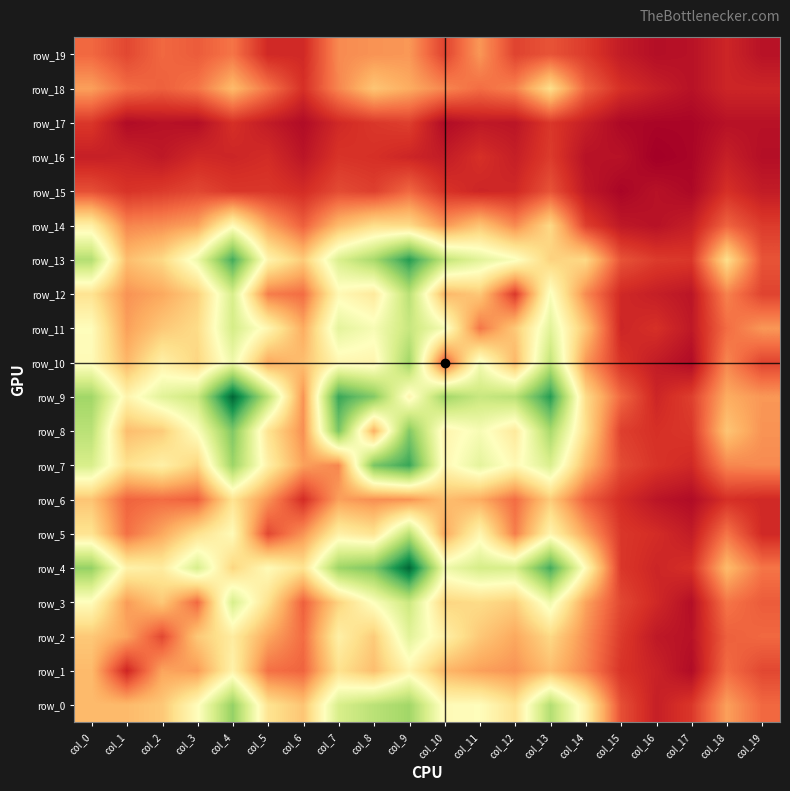

Is it true that row_5 equals 32 at col_18?

True